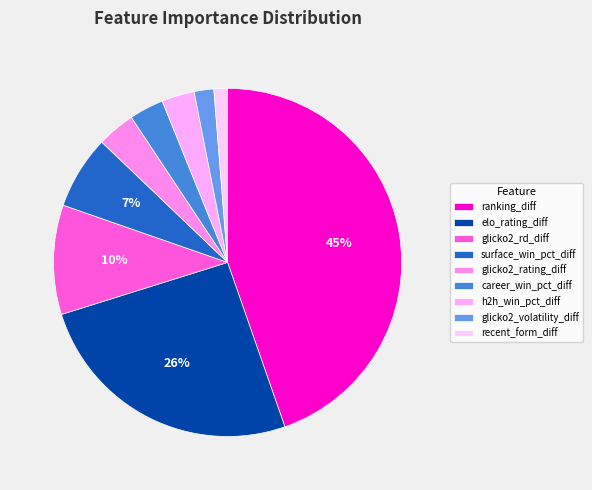

Rank the categories by value from lowest to highest.

recent_form_diff, glicko2_volatility_diff, h2h_win_pct_diff, career_win_pct_diff, glicko2_rating_diff, surface_win_pct_diff, glicko2_rd_diff, elo_rating_diff, ranking_diff